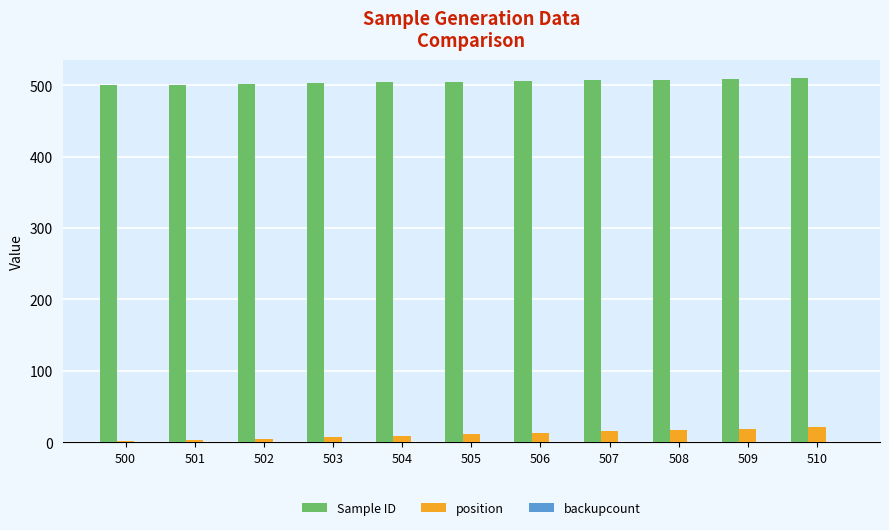

Is it true that Sample ID equals 501 at 501?

True